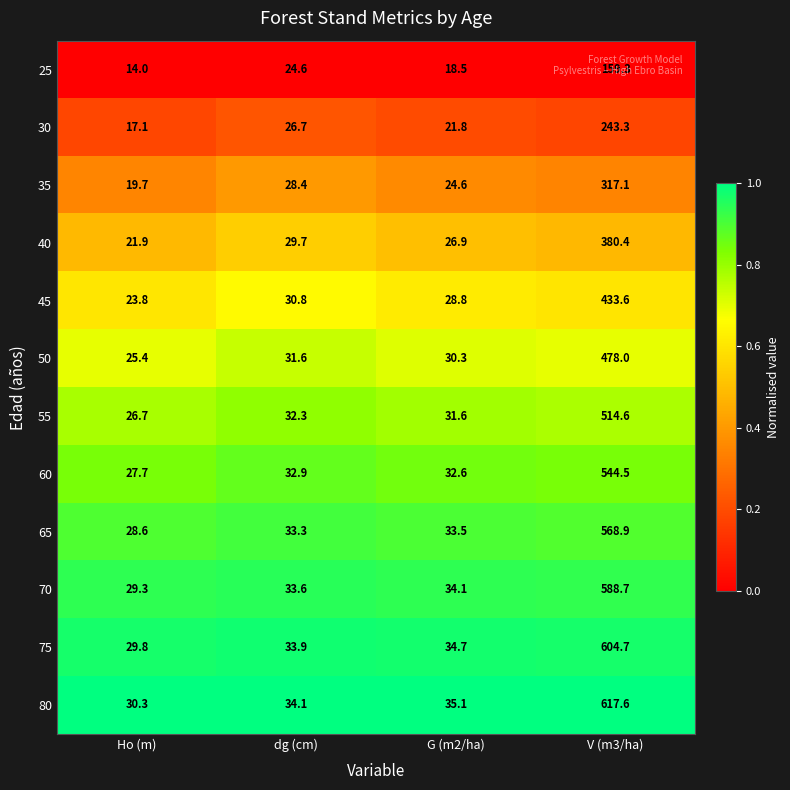

Is it true that 35 equals 490.8 at V (m3/ha)?

False